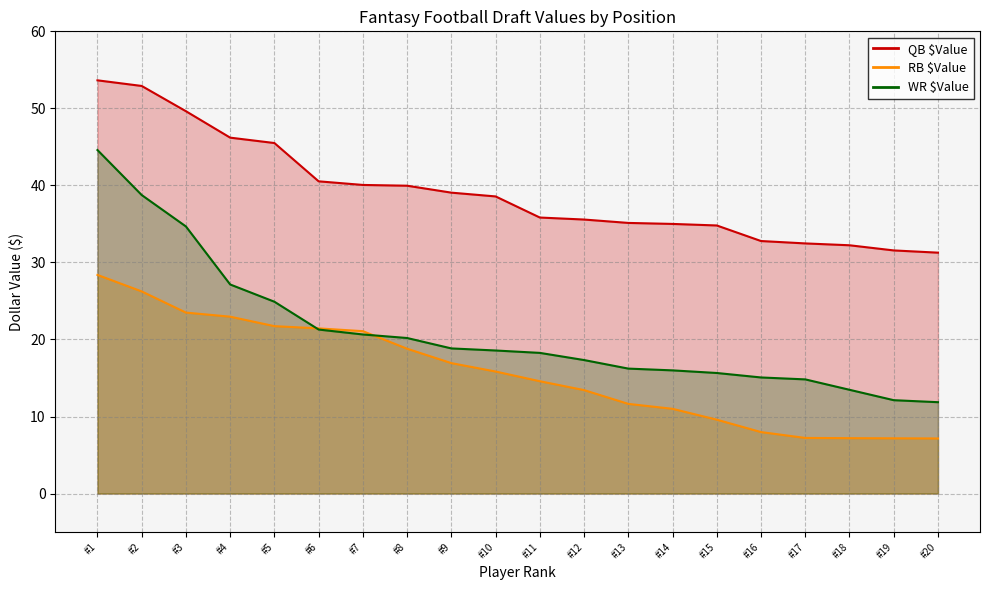

Does the chart have visible grid lines?

Yes